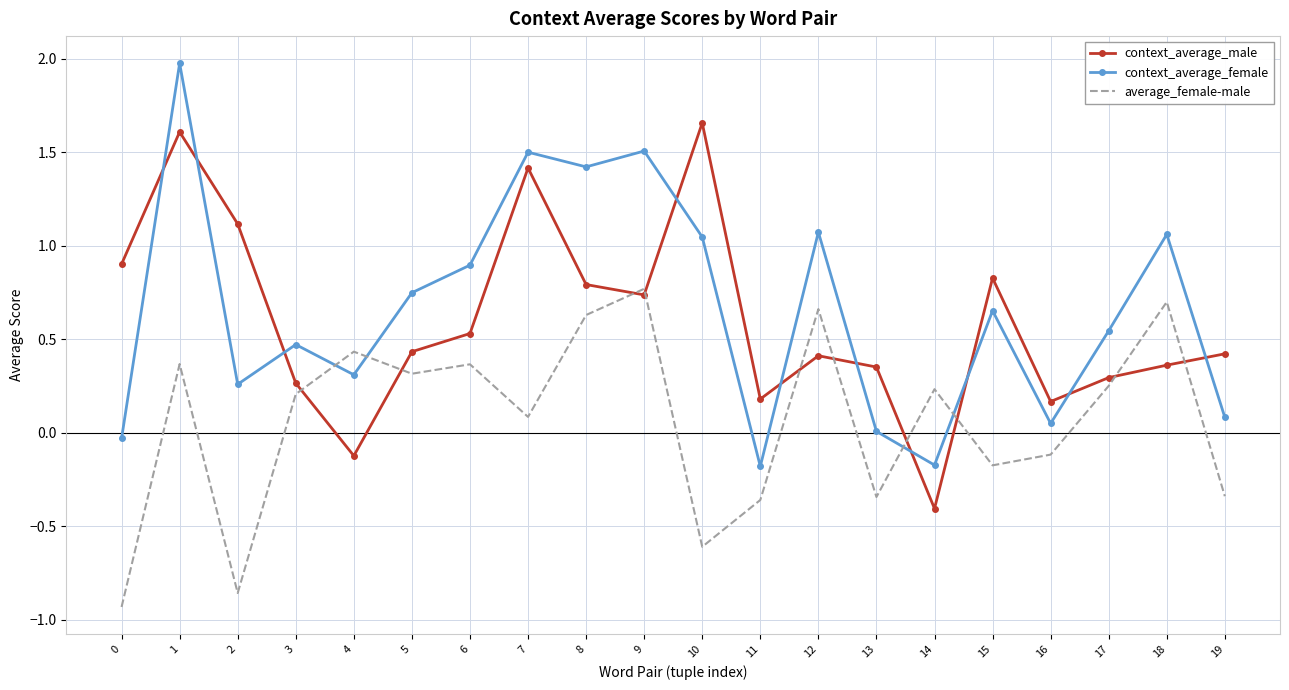

What is the maximum value shown in the chart?

2.0